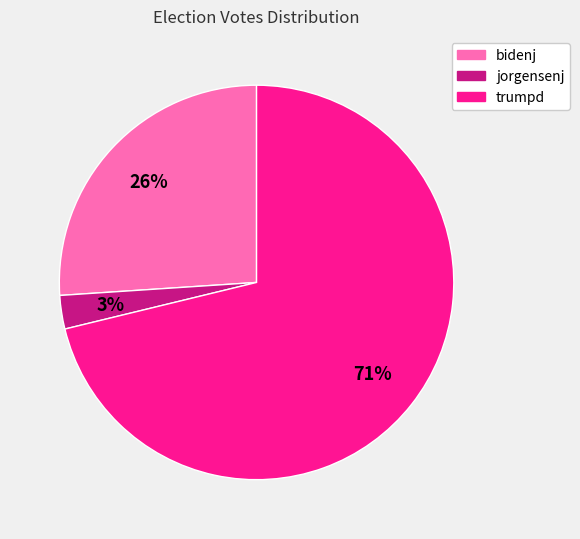

How many slices are in this pie chart?

3